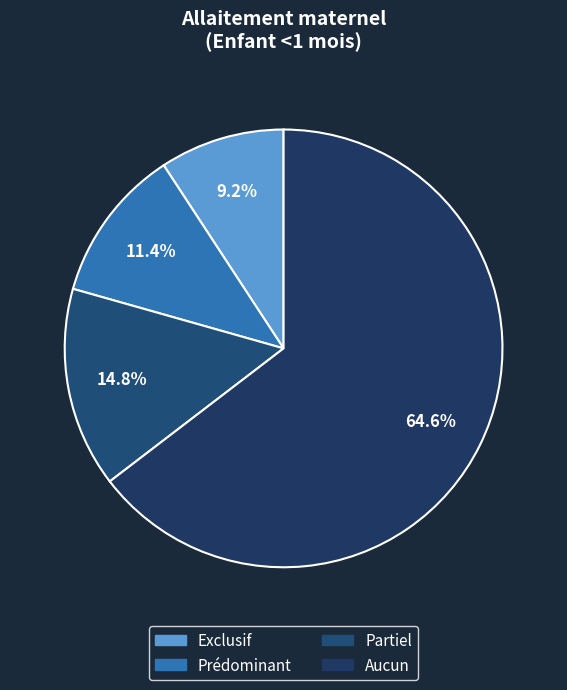

Between Partiel and Prédominant, which is larger?

Partiel